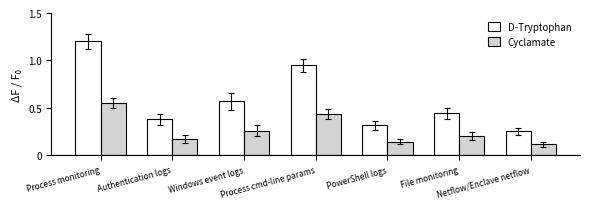

List the series in order of their peak value, highest first.

D-Tryptophan, Cyclamate